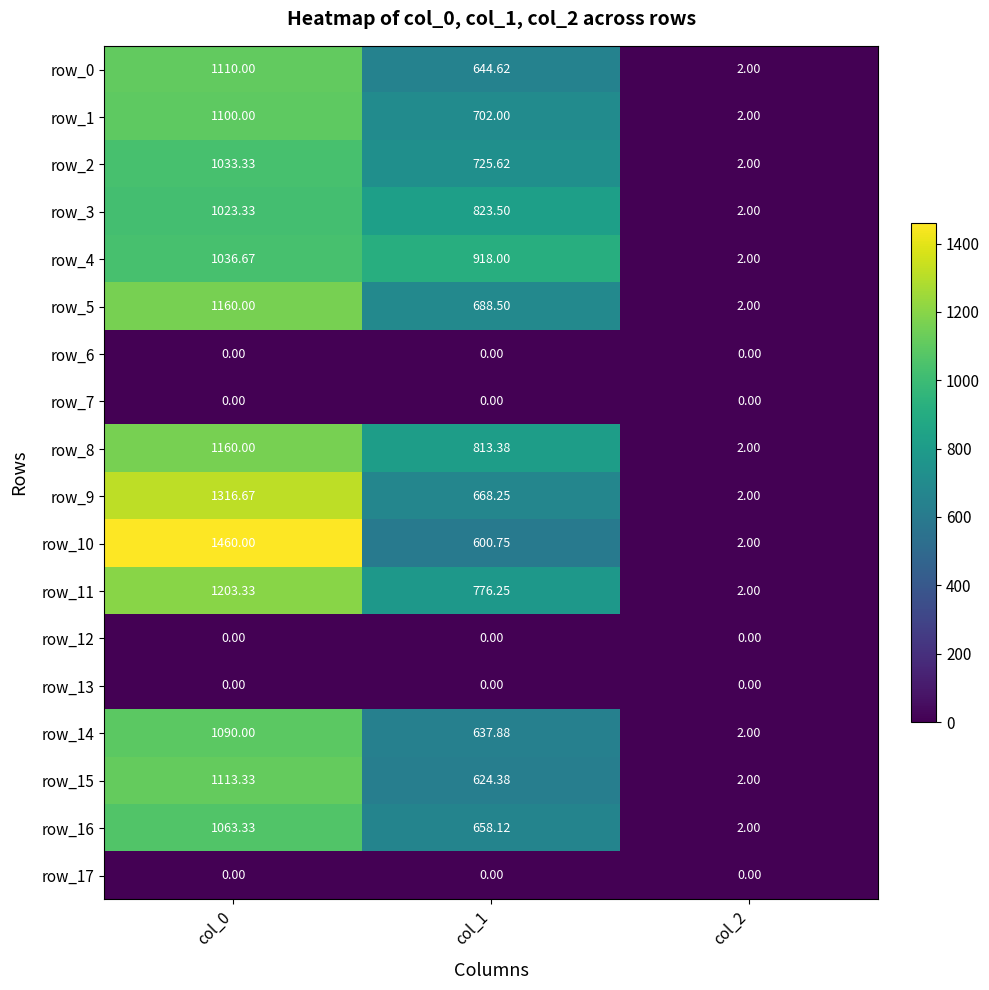

What is the difference between the highest and lowest values at col_0?

1460.0